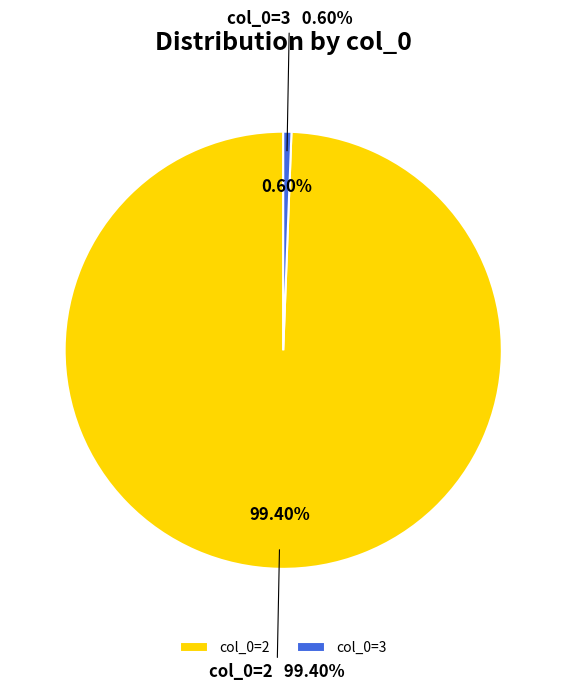

How many segments does this pie chart have?

2